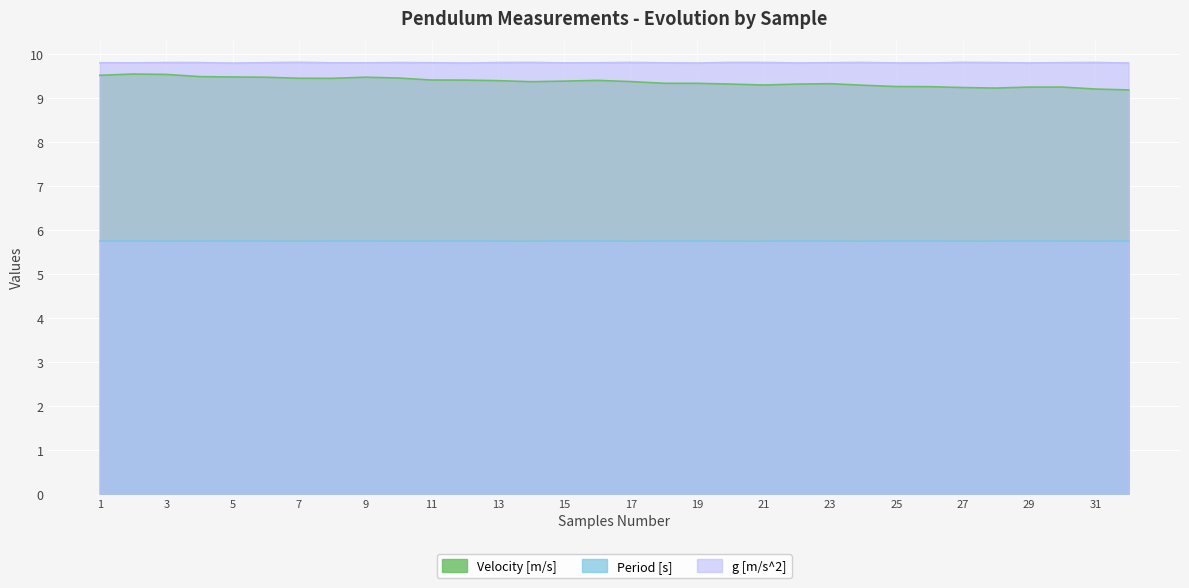

Where is Period [s] nearest to the value 5?

7